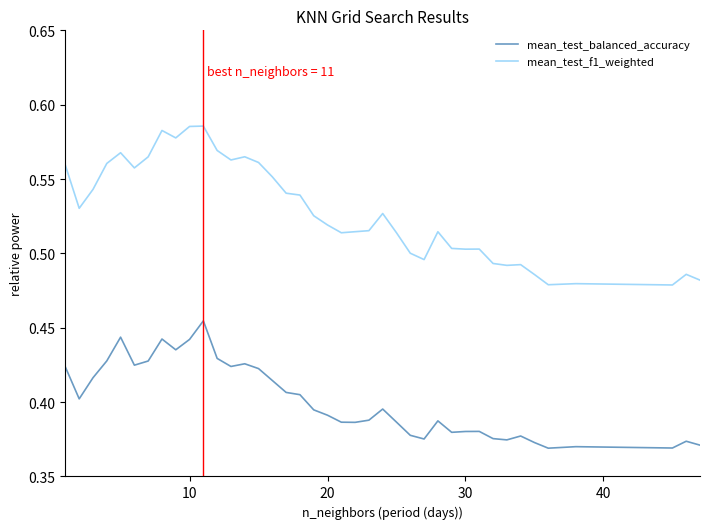

How many lines are shown in the chart?

2